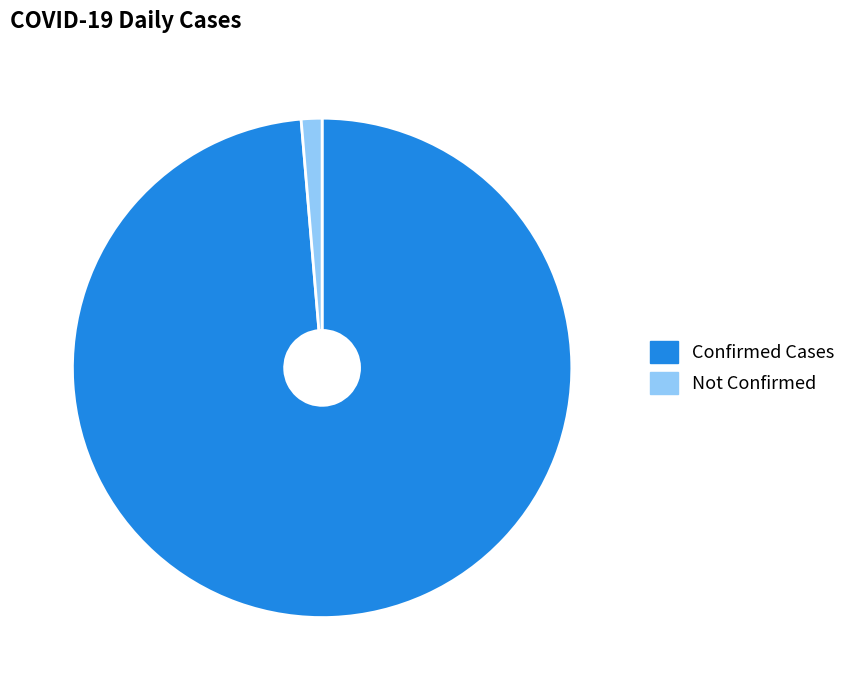

How many segments does this pie chart have?

2